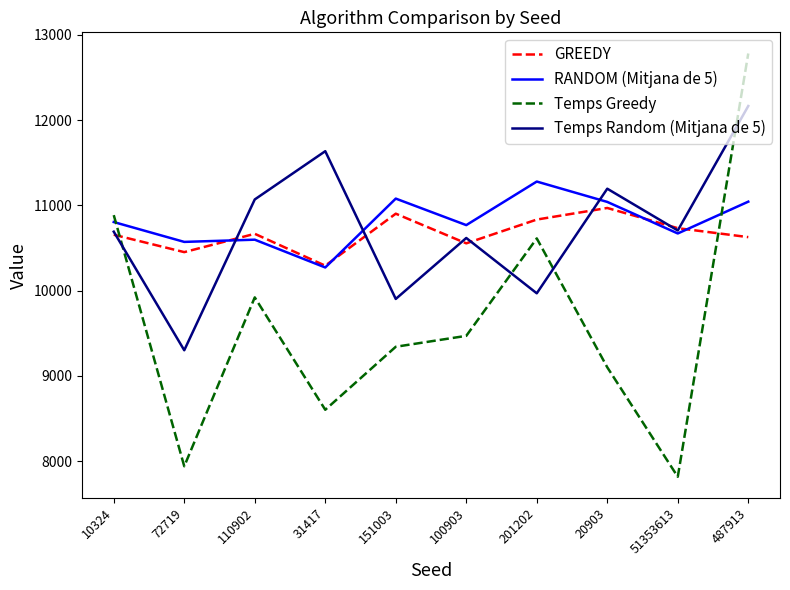

What is the maximum value shown in the chart?

12782